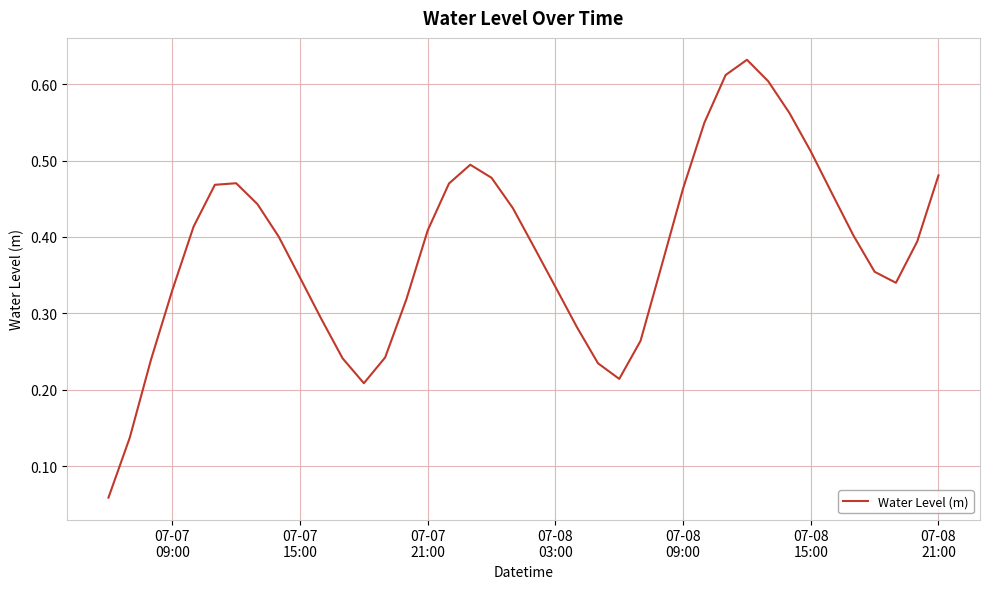

How many distinct data groups are displayed?

1